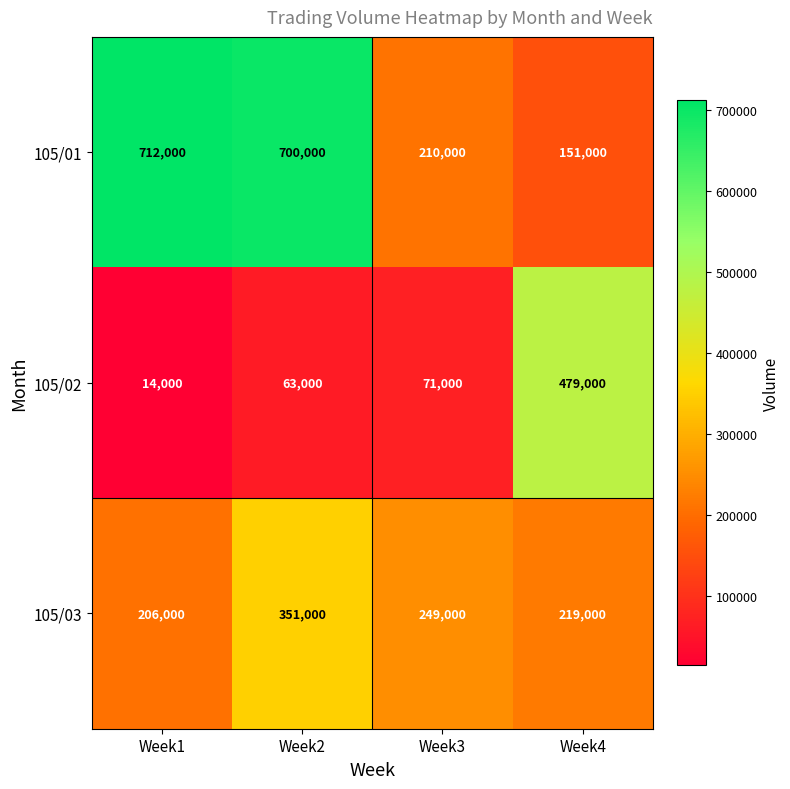

What is the approximate value of 105/02 at Week1, to the nearest 10?

14000